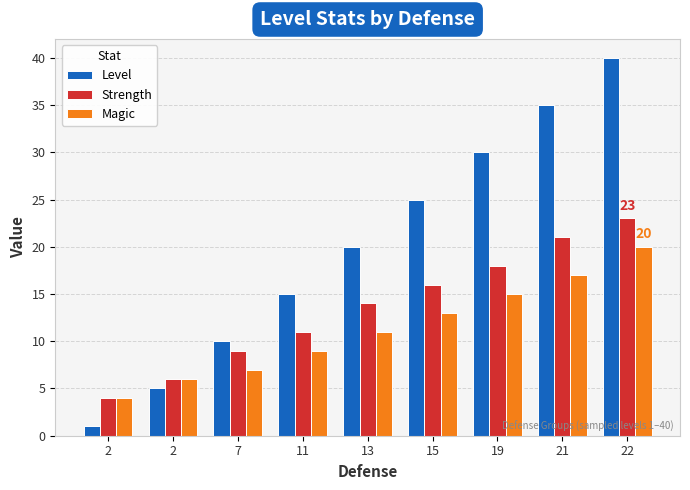

The Strength series shows 9 at 7. True or false?

True